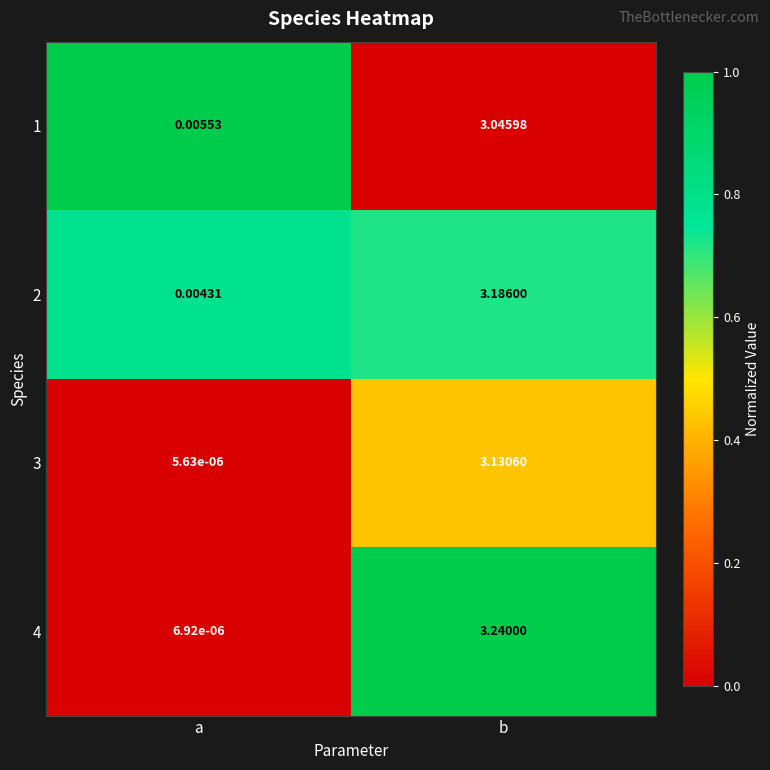

Between a and b, which series saw the biggest shift?

4